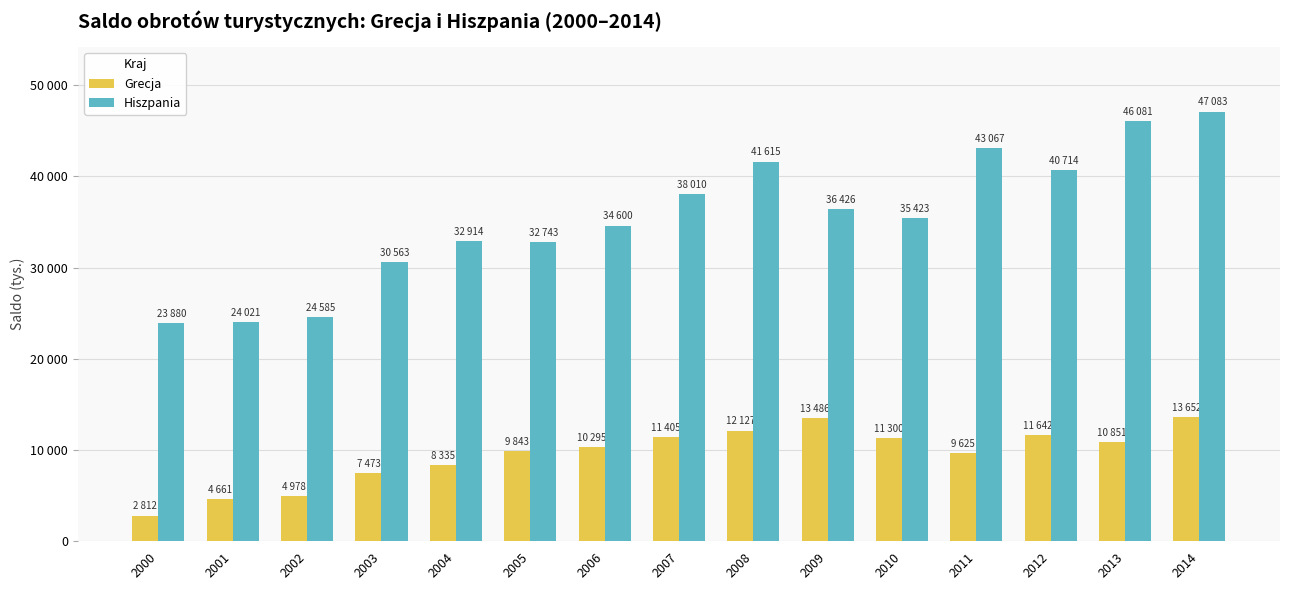

The Hiszpania series shows 24585 at 2002. True or false?

True